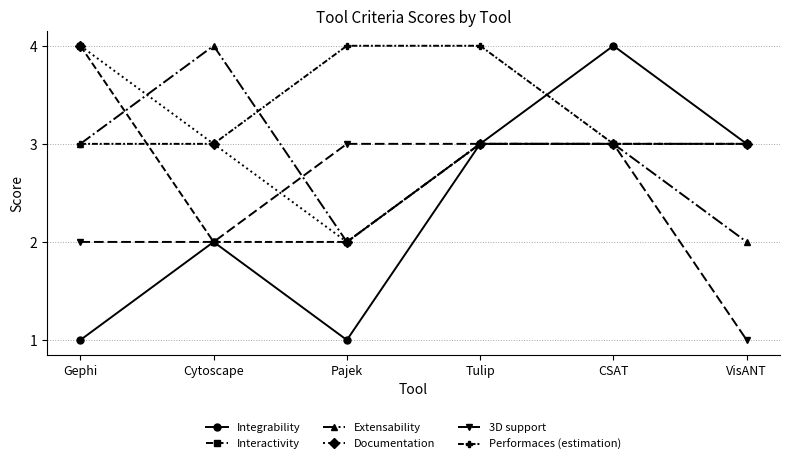

What is the label of the 2nd point from the right?

CSAT